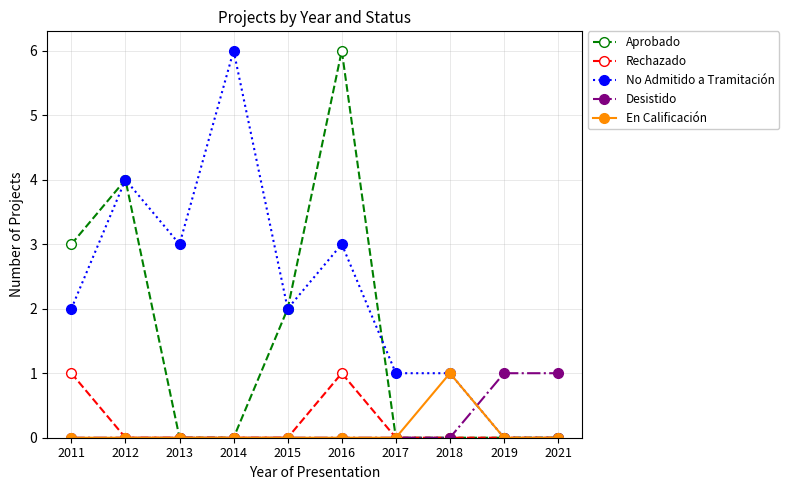

What is the highest value of the Rechazado series?

1